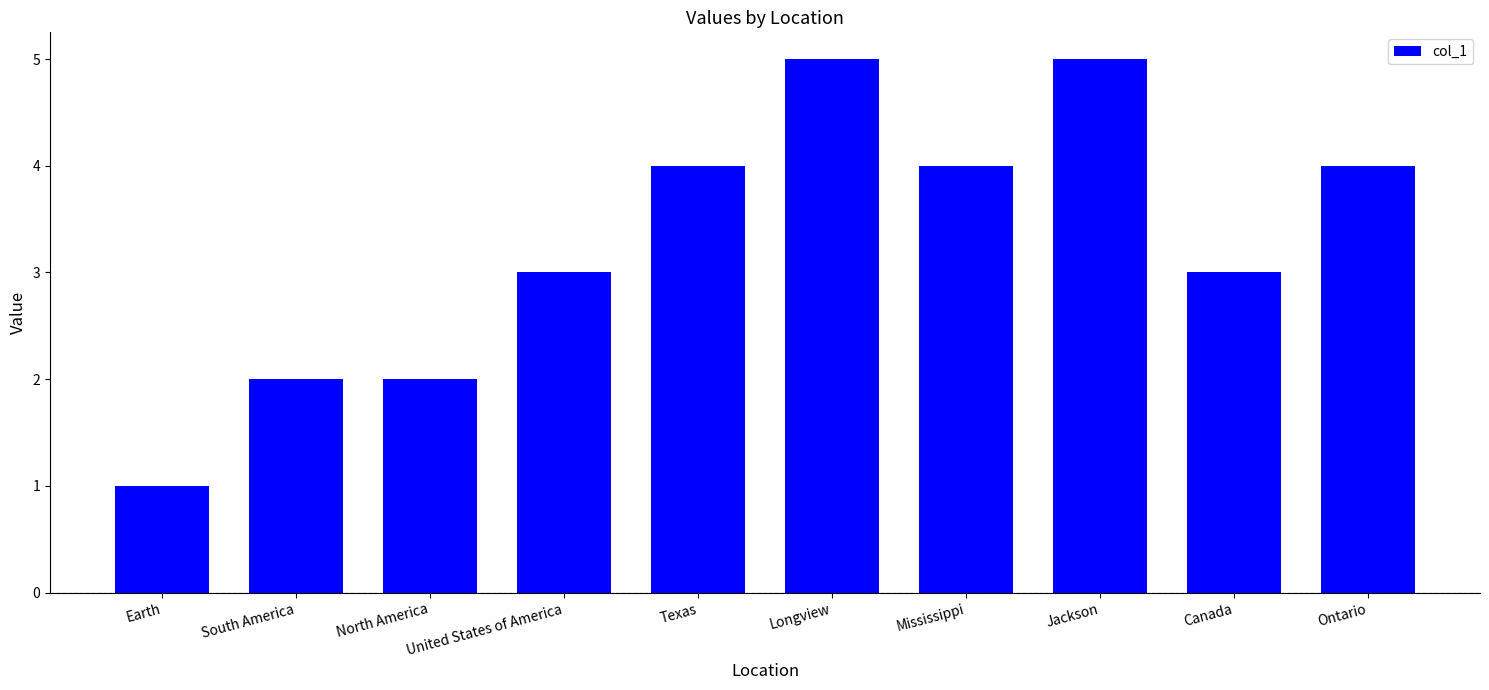

At which category does the chart reach its minimum across all series?

Earth